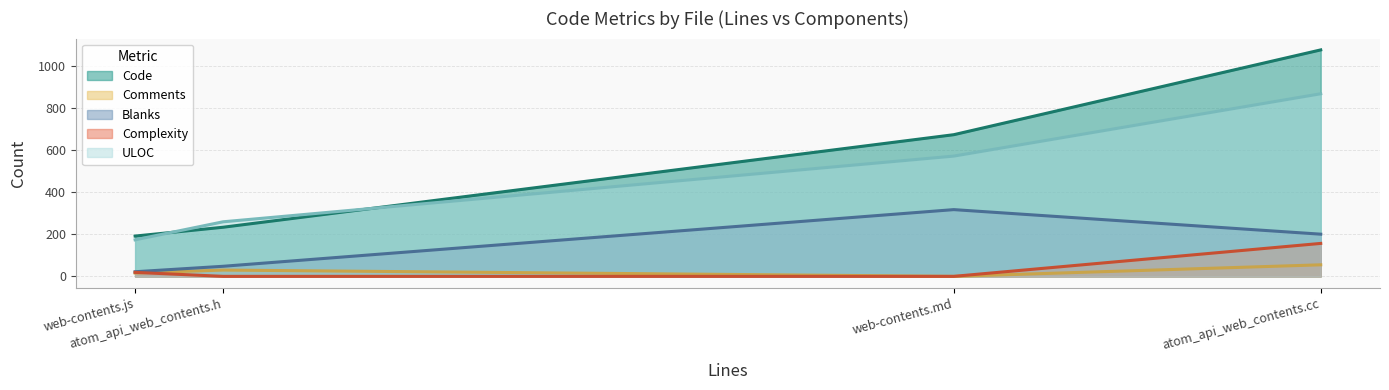

Which series has the largest total across all categories?

Code